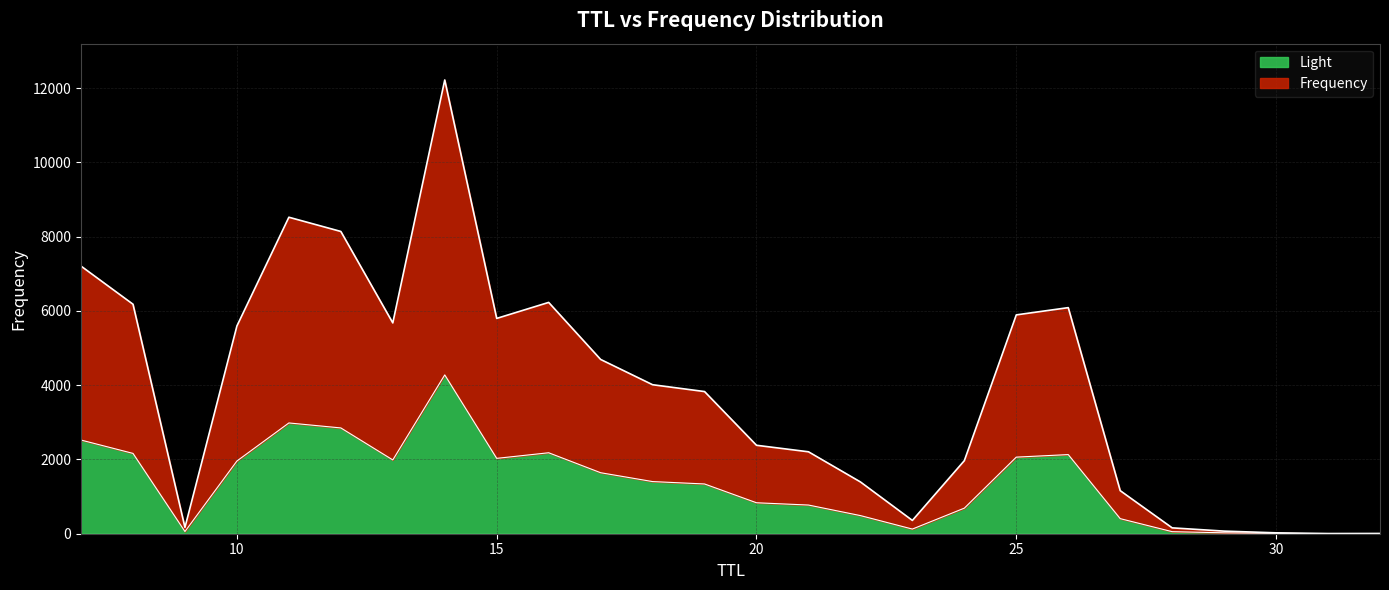

What is the sum of the values at 20 and 25?

8276